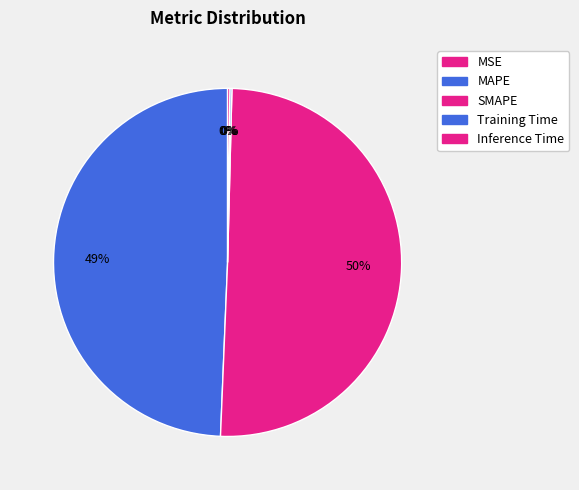

To the nearest percent, what is the average slice percentage?

20%